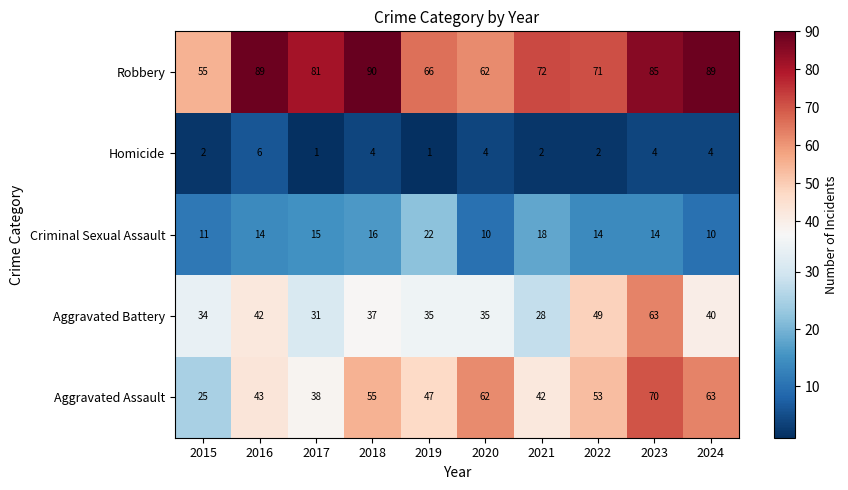

How many data points does each series have?

10